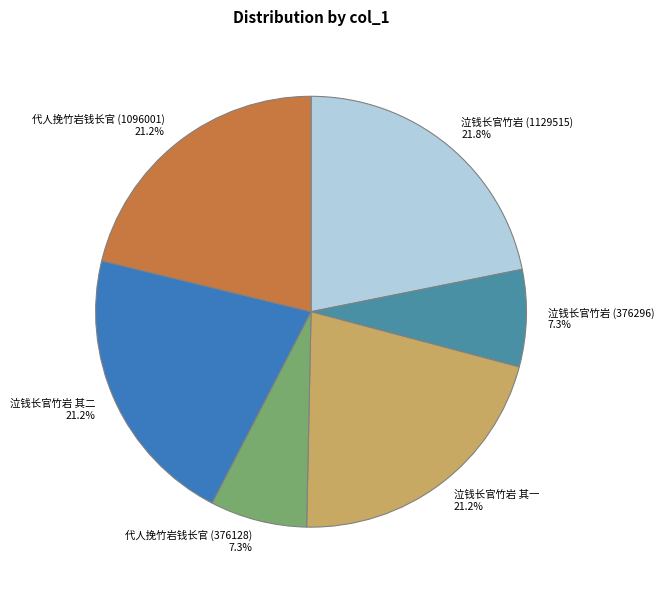

Which slice is the largest?

泣钱长官竹岩 (1129515)